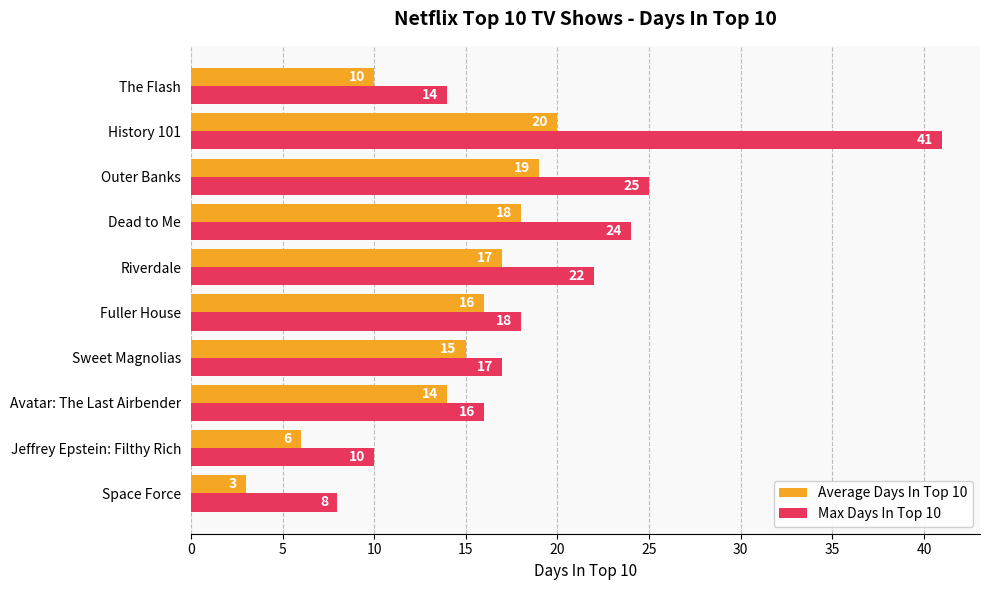

Which series has the widest spread of values?

Max Days In Top 10